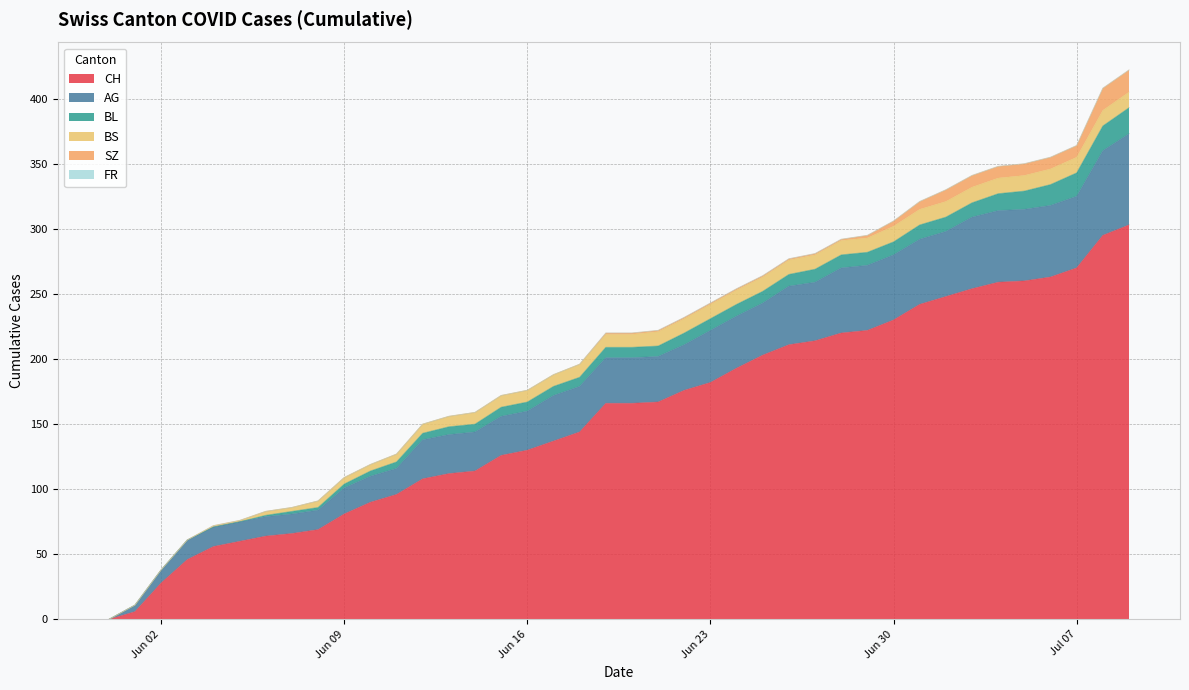

True or false: SZ has a value of 24 at 38.

False